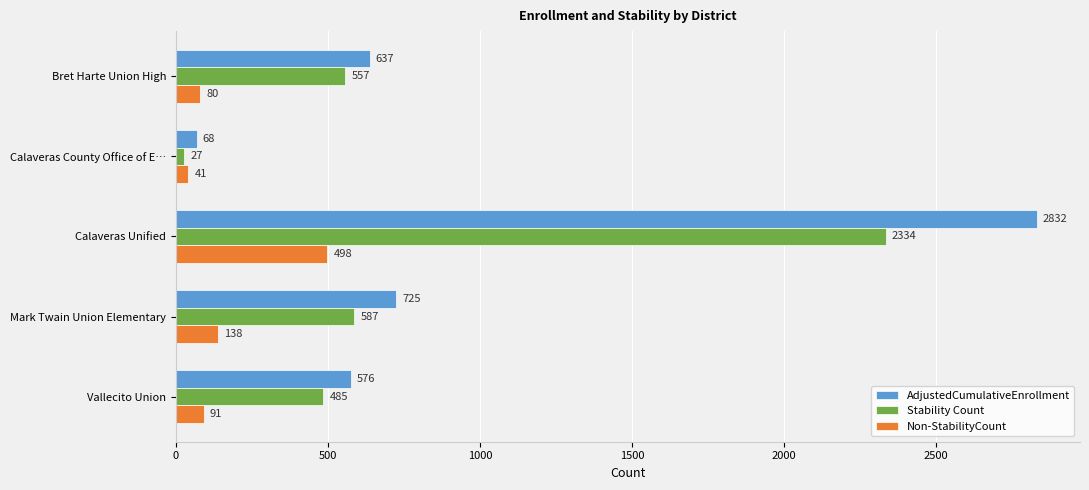

What is the smallest value displayed?

27